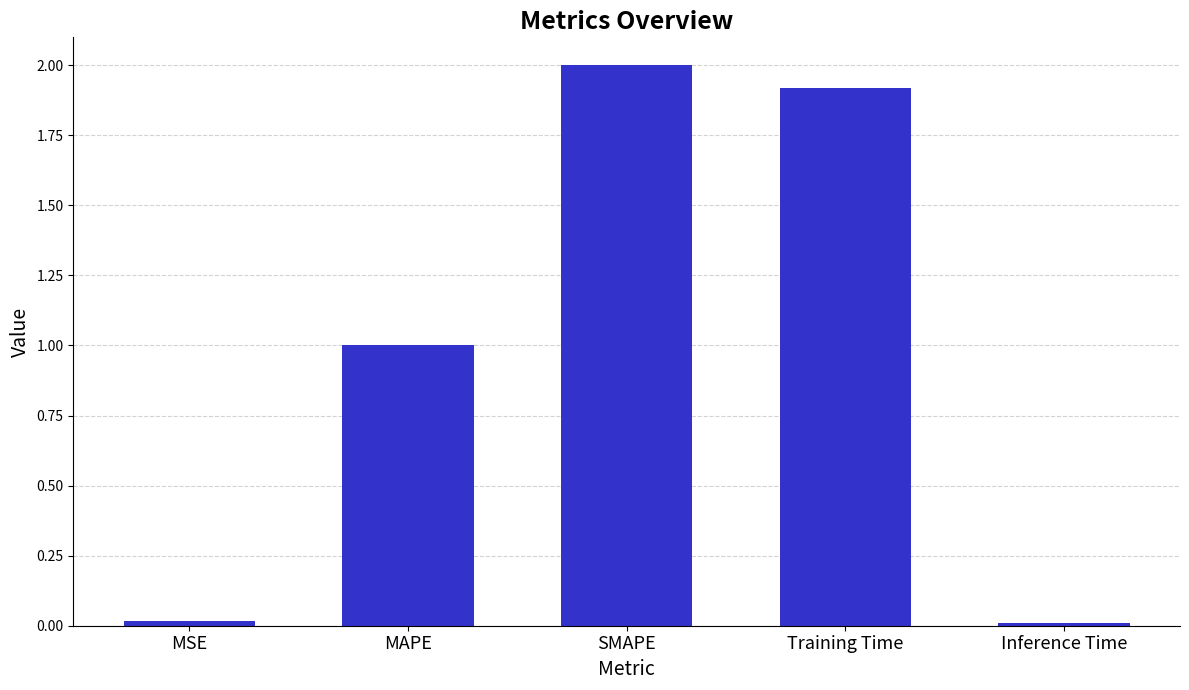

Is it true that the value at MAPE is 0.4?

False